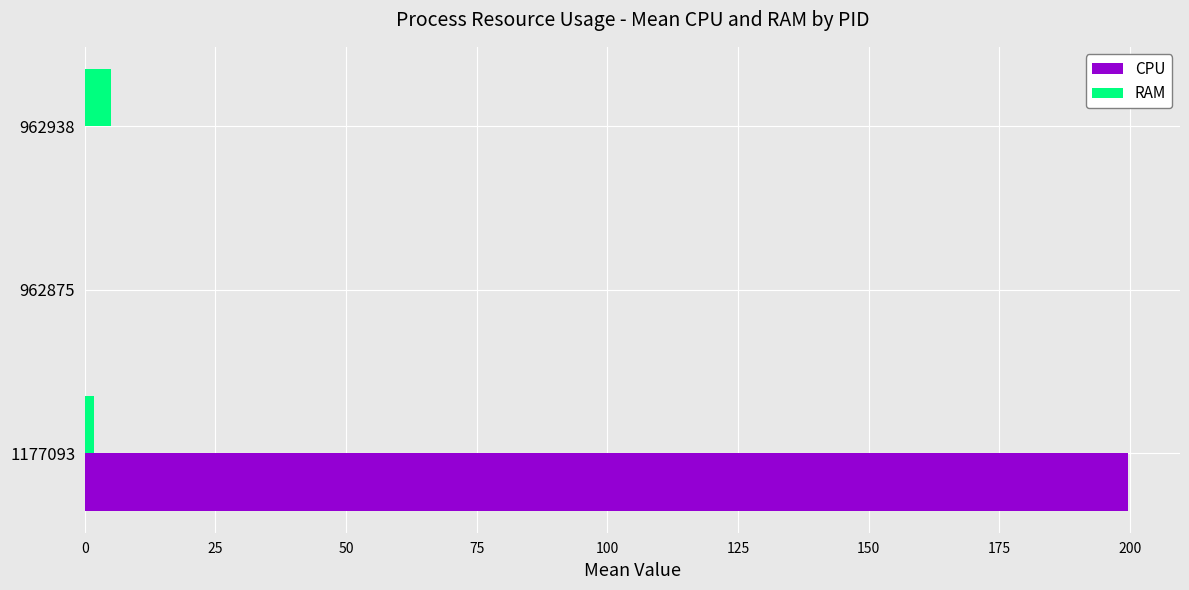

What is the total value across all series at 962938?

5.0